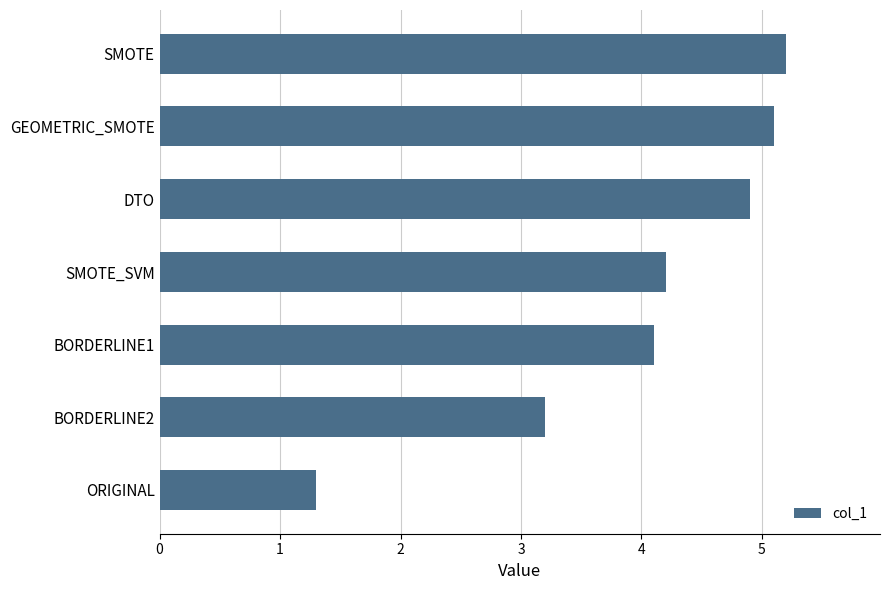

List the labels in order of value, largest first.

SMOTE, GEOMETRIC_SMOTE, DTO, SMOTE_SVM, BORDERLINE1, BORDERLINE2, ORIGINAL